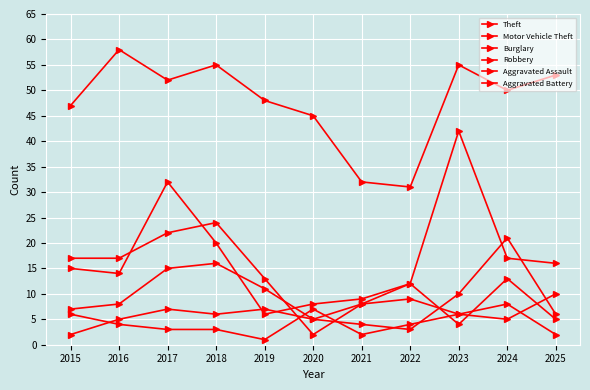

Is this an area chart (filled region under the line)?

No